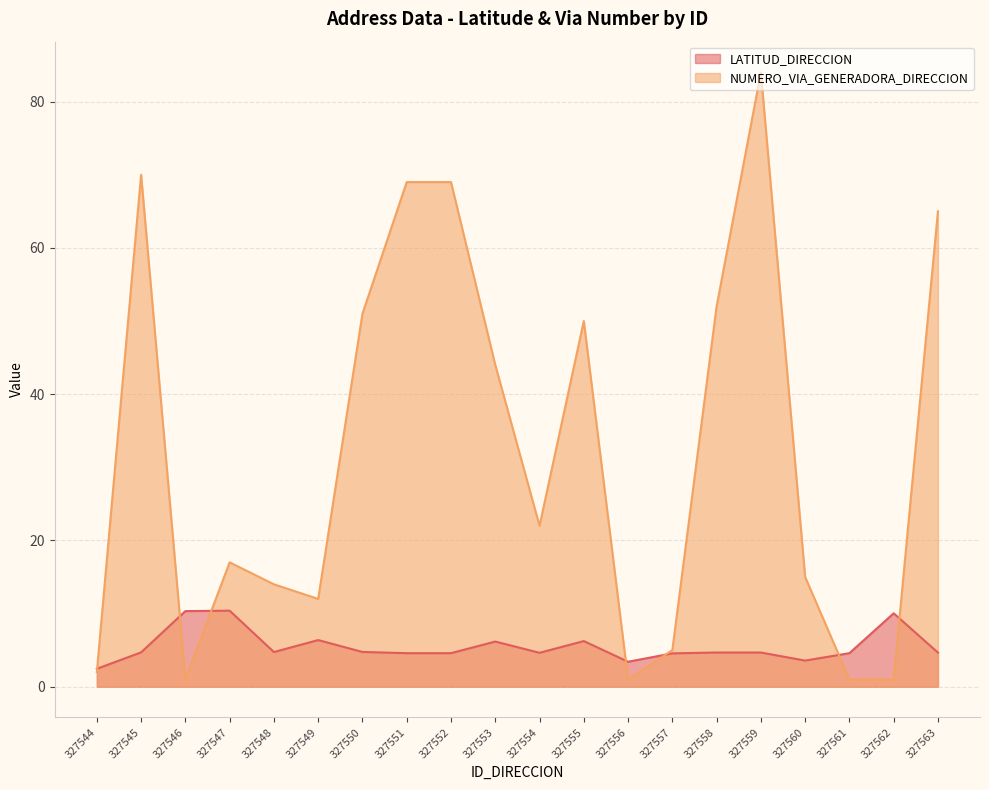

What is the difference between the highest and lowest values at 327559?

79.3